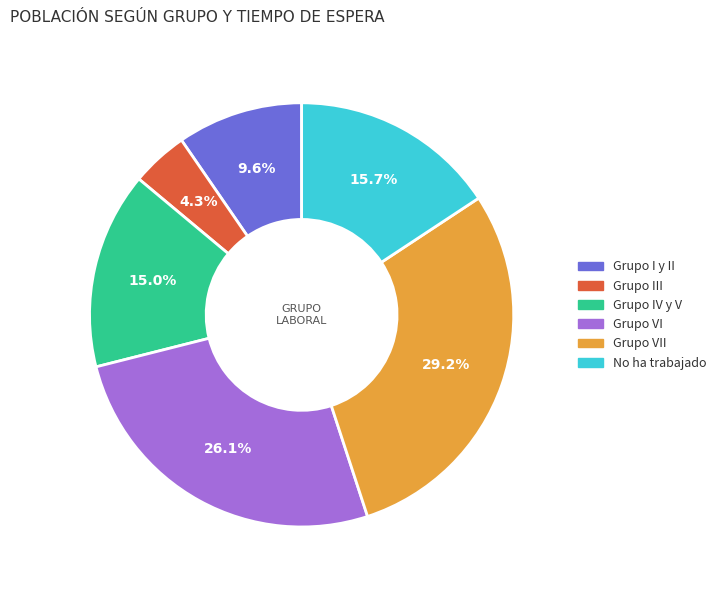

Is there any slice that represents more than half of the pie?

No